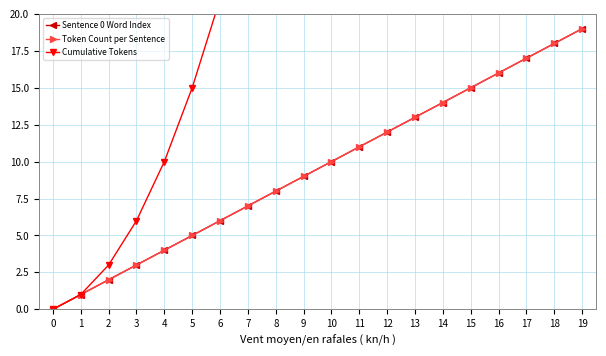

Reading right to left, list all the values displayed in this chart.

Sentence 0 Word Index: 19=19	18=18	17=17	16=16	15=15	14=14	13=13	12=12	11=11	10=10	9=9	8=8	7=7	6=6	5=5	4=4	3=3	2=2	1=1	0=0
Token Count per Sentence: 19=19	18=18	17=17	16=16	15=15	14=14	13=13	12=12	11=11	10=10	9=9	8=8	7=7	6=6	5=5	4=4	3=3	2=2	1=1	0=0
Cumulative Tokens: 19=190	18=171	17=153	16=136	15=120	14=105	13=91	12=78	11=66	10=55	9=45	8=36	7=28	6=21	5=15	4=10	3=6	2=3	1=1	0=0